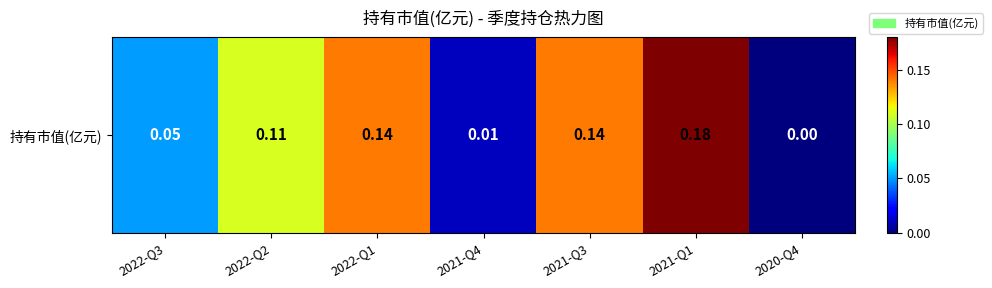

Rank the categories by value from highest to lowest.

2021-Q1, 2022-Q1, 2021-Q3, 2022-Q2, 2022-Q3, 2021-Q4, 2020-Q4